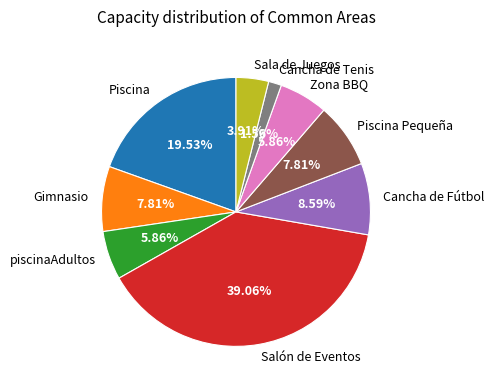

Is there a majority slice in this chart?

No